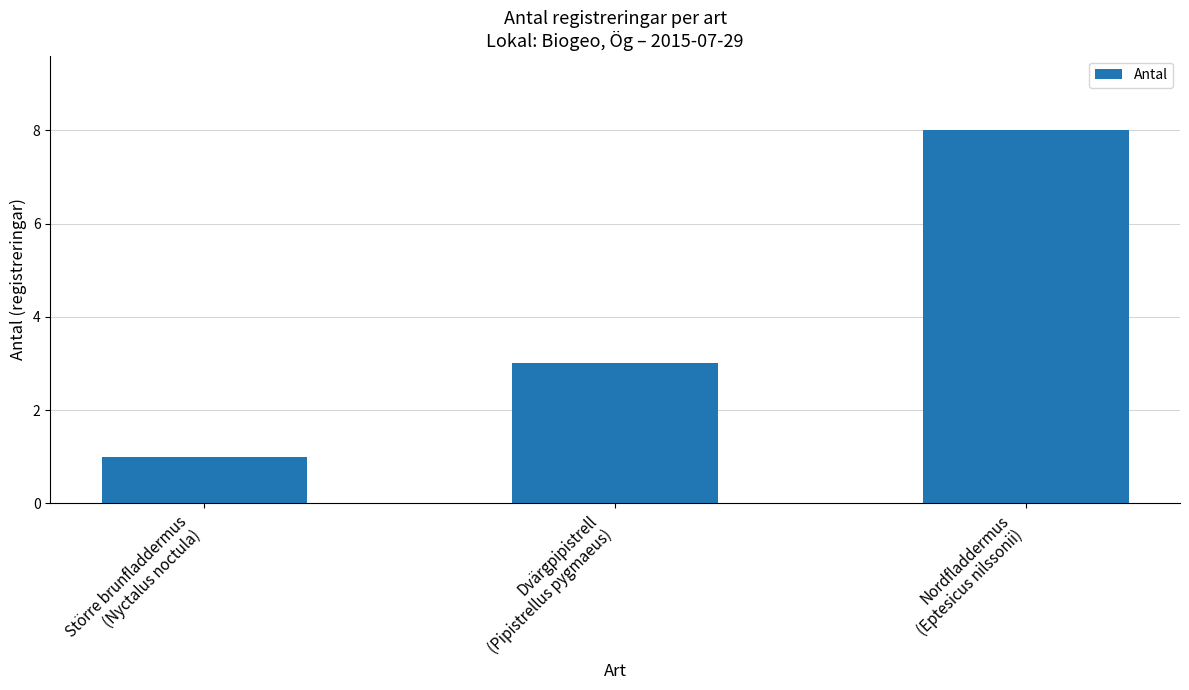

What is the change in value from Större brunfladdermus
(Nyctalus noctula) to Dvärgpipistrell
(Pipistrellus pygmaeus)?

+2